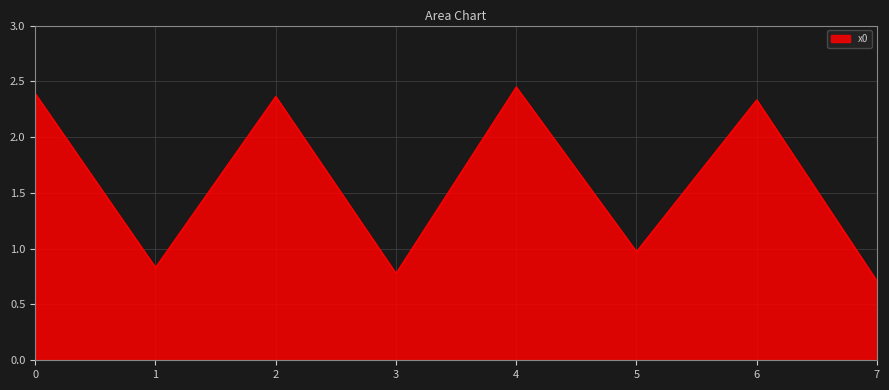

How many lines are shown in the chart?

1